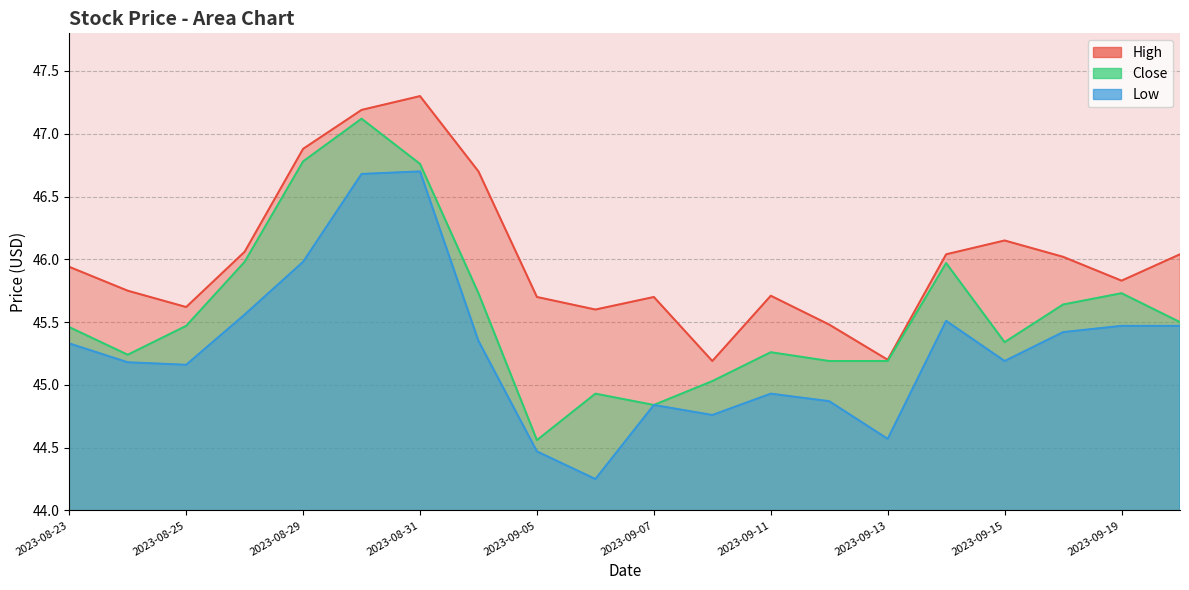

How many lines are shown in the chart?

3